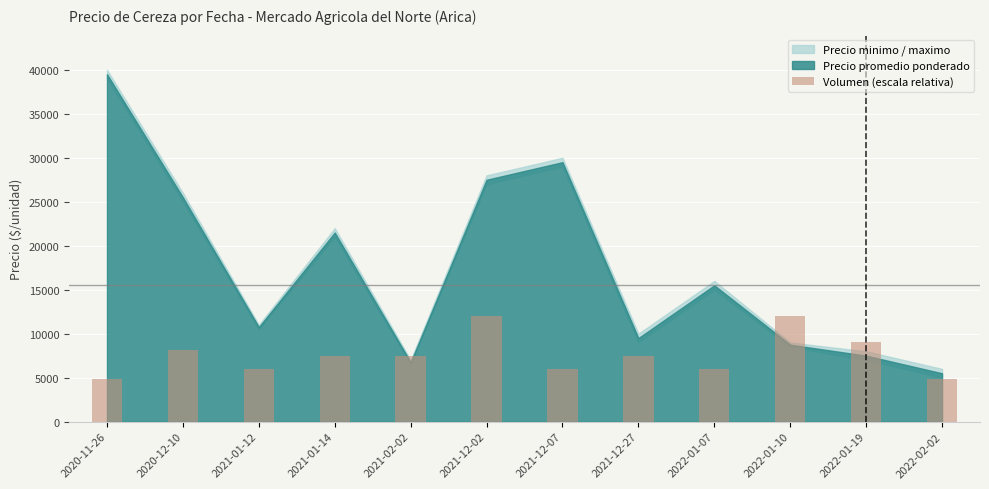

What is the difference between the values at 2022-01-07 and 2022-02-02?

1200